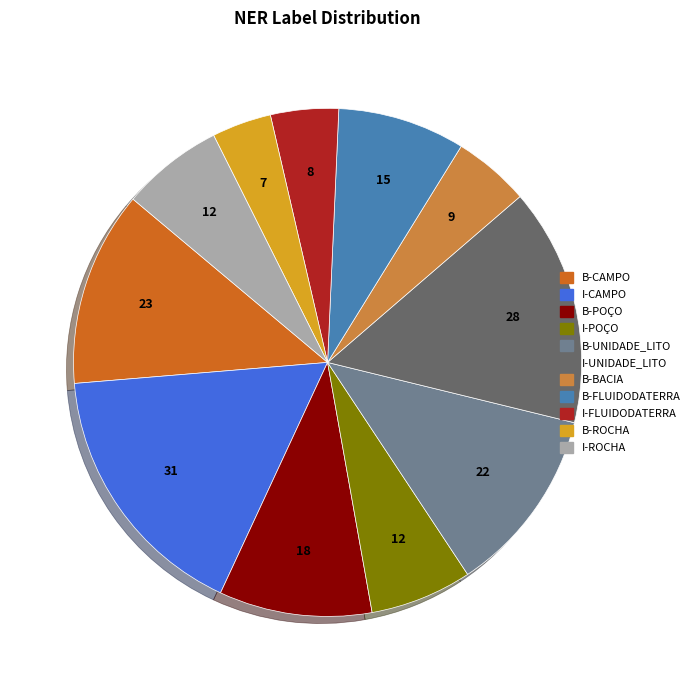

Between I-CAMPO and I-UNIDADE_LITO, which is larger?

I-CAMPO